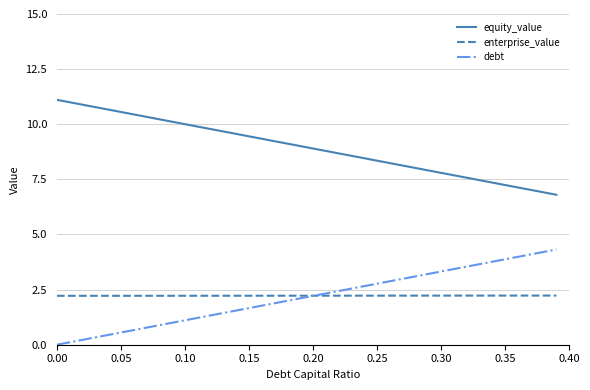

How many intersections are there between debt and enterprise_value?

1